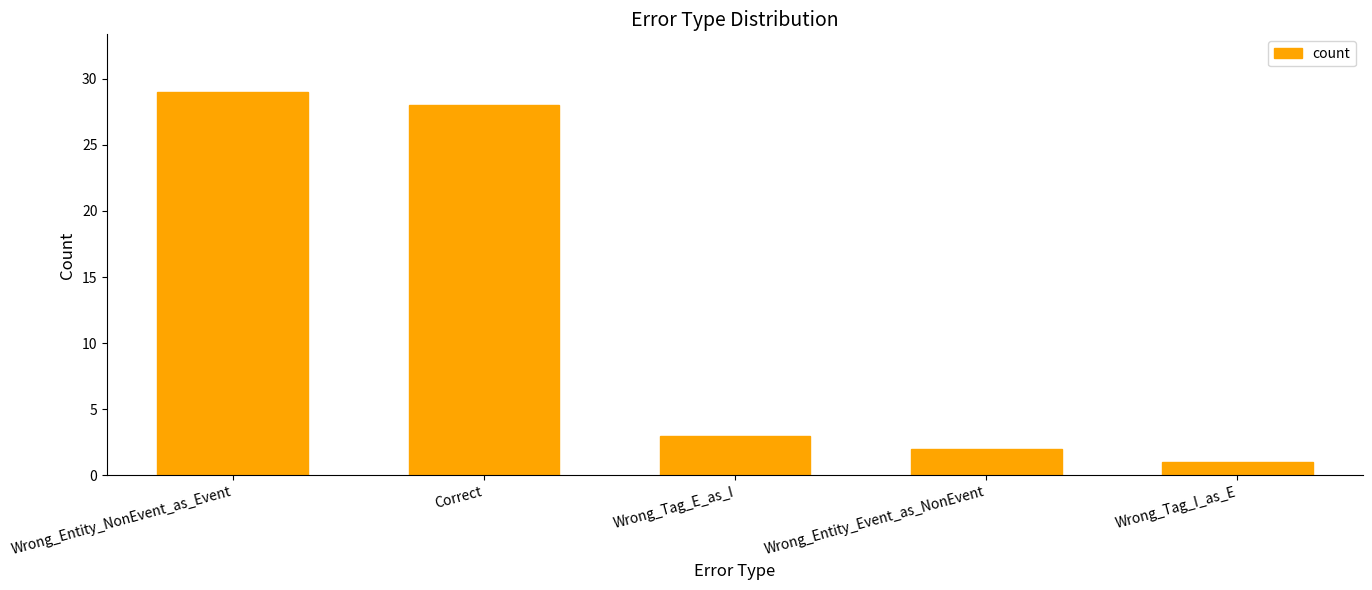

How many values are below 3?

2